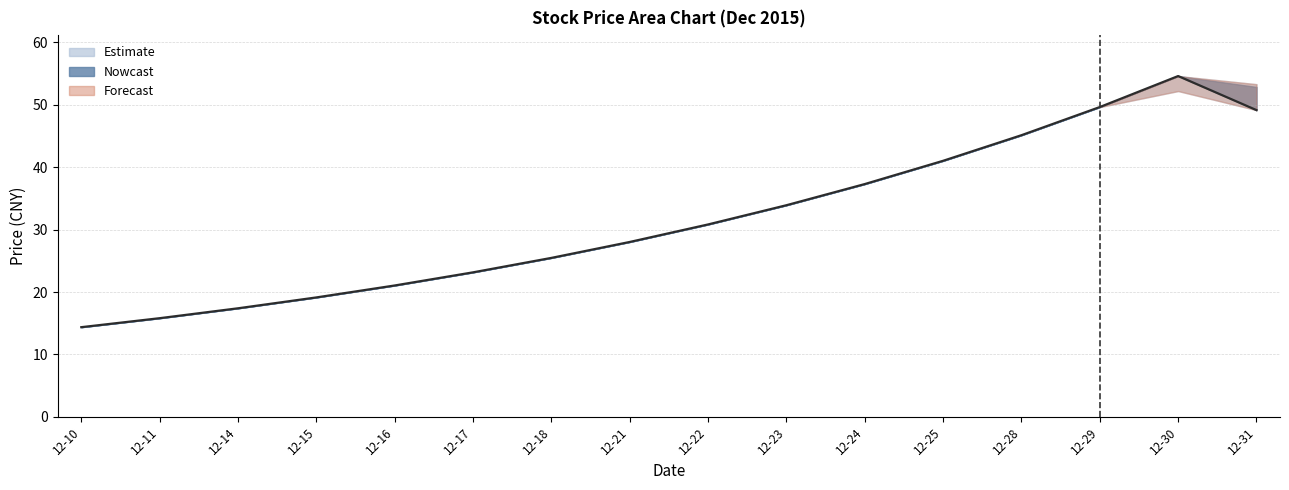

Reading left to right, transcribe all the data shown in this chart.

close: 14.4	15.8	17.4	19.1	21.1	23.2	25.5	28.0	30.8	33.9	37.3	41.0	45.1	49.6	54.6	49.2
high: 14.4	15.8	17.4	19.1	21.1	23.2	25.5	28.0	30.8	33.9	37.3	41.0	45.1	49.6	54.6	53.3
low: 14.4	15.8	17.4	19.1	21.1	23.2	25.5	28.0	30.8	33.9	37.3	41.0	45.1	49.6	52.2	49.2
open: 14.4	15.8	17.4	19.1	21.1	23.2	25.5	28.0	30.8	33.9	37.3	41.0	45.1	49.6	54.6	52.9